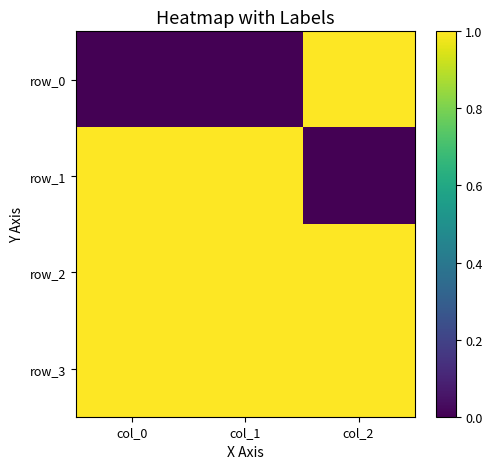

At which label is row_2 closest to 1?

col_0